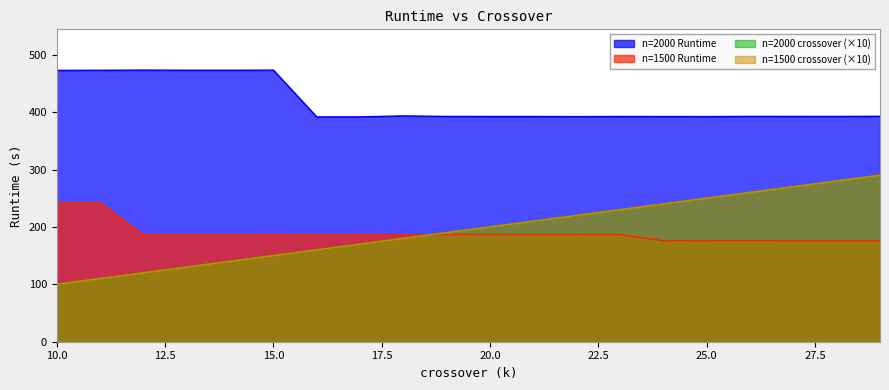

Which has a higher value, 16 or 25?

16